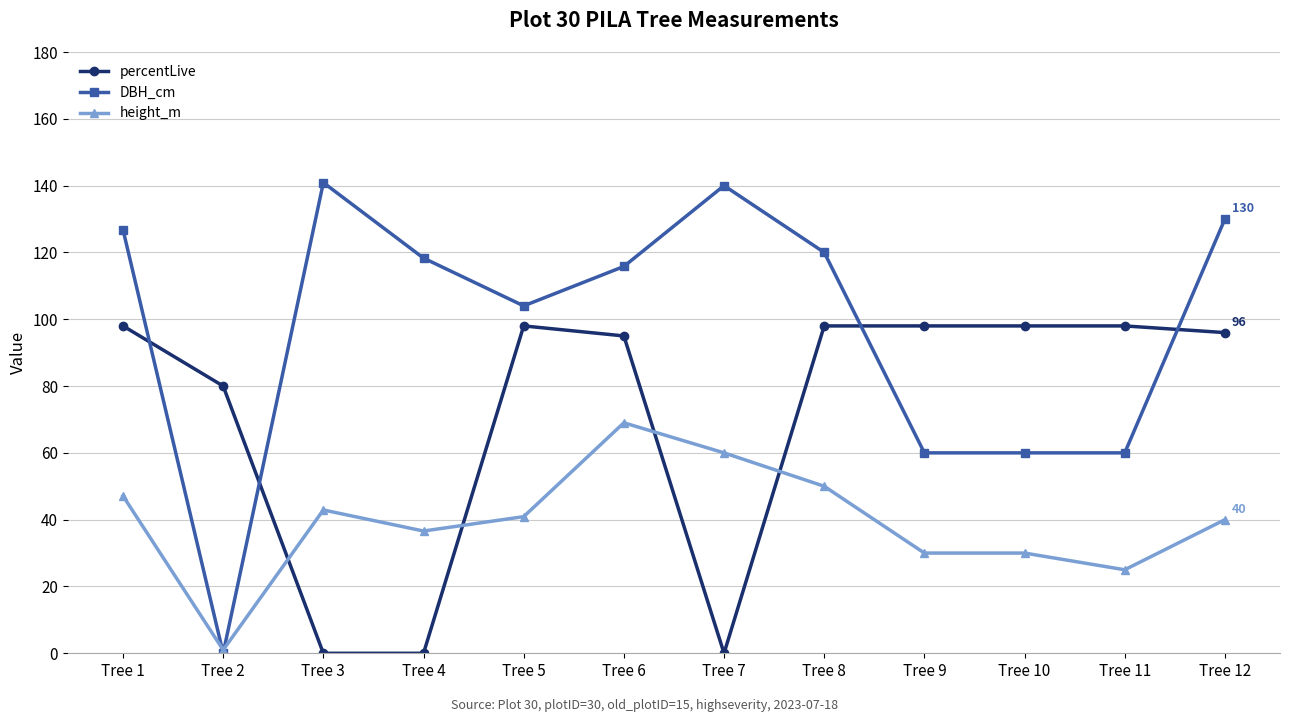

What is the average value of the percentLive series?

71.6